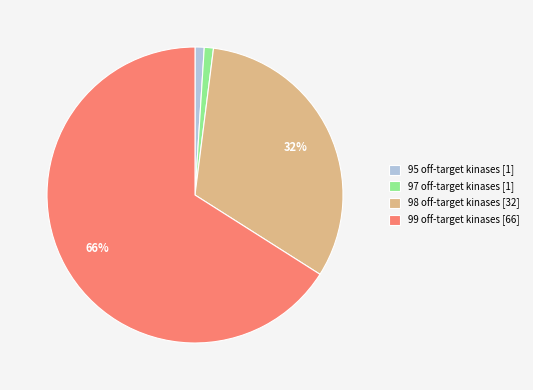

To the nearest percent, what is the average slice percentage?

25%